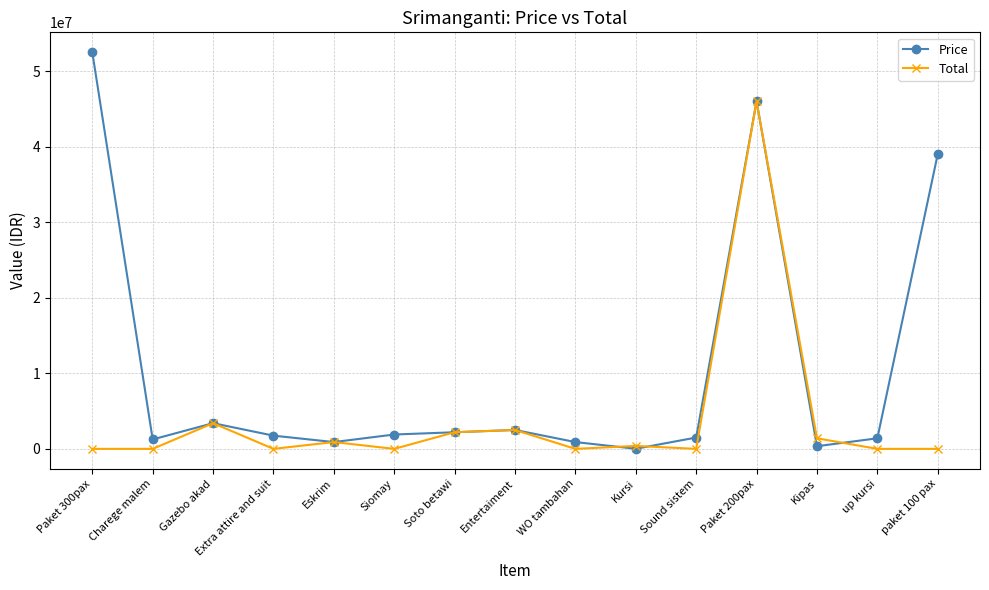

What is the label of the 13th point from the left?

Kipas